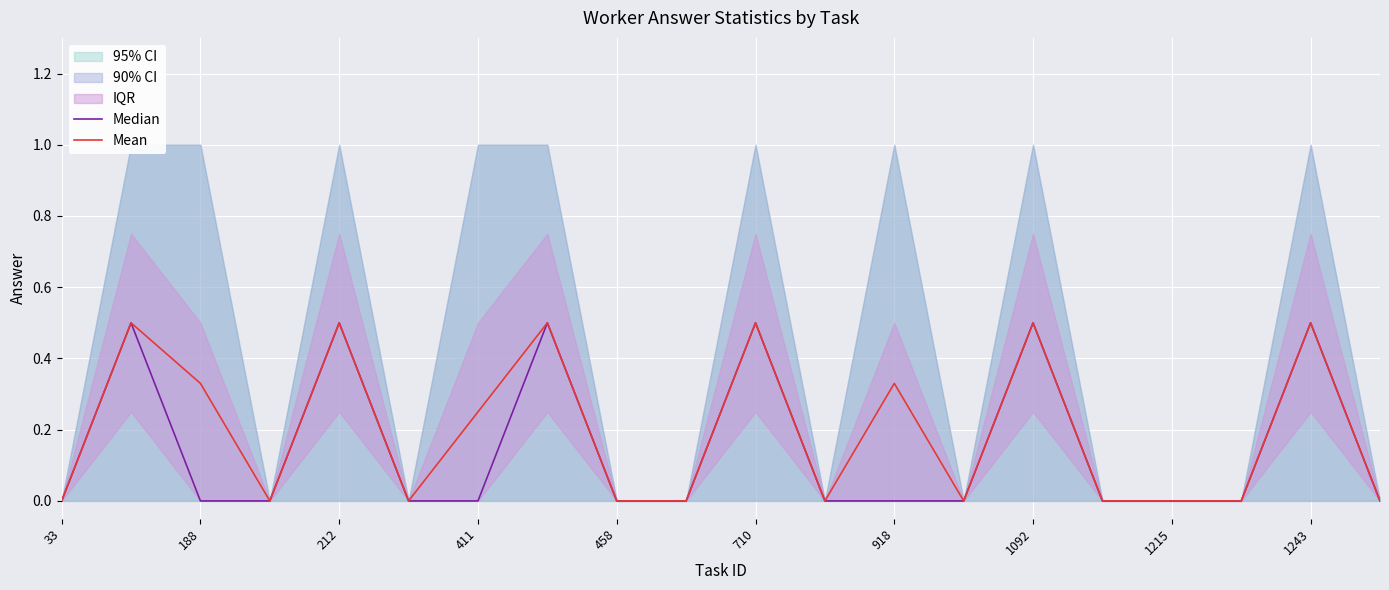

What is the sum of all Median values?

3.0